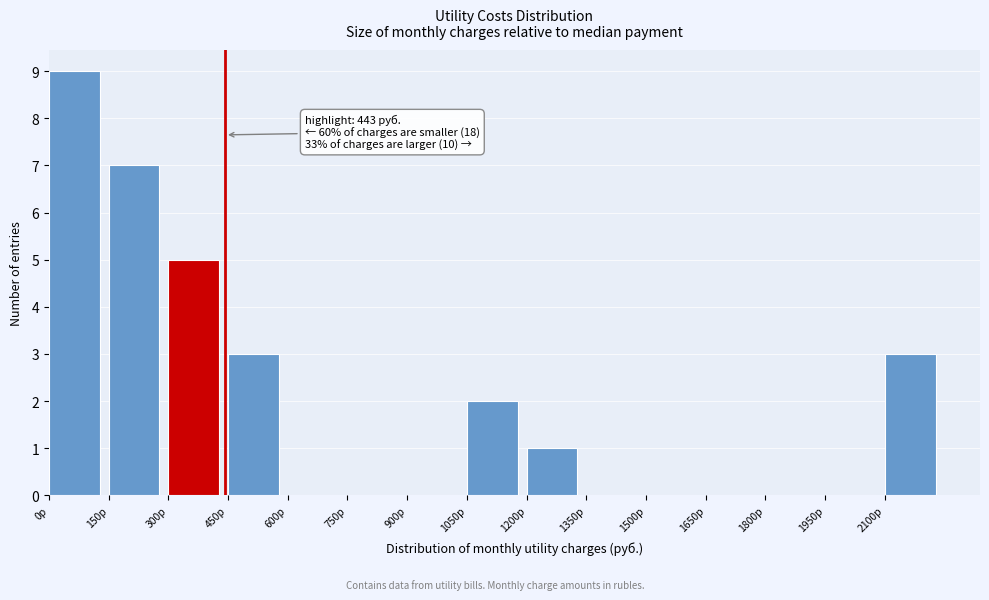

Which range on the x-axis has the tallest bar?

0 to 150